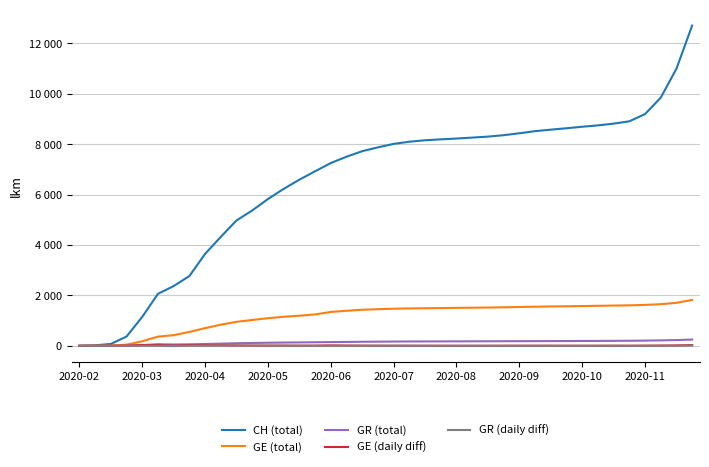

Reading left to right, list all the values displayed in this chart.

CH (total): 0	20	73	368	1148	2061	2370	2766	3645	4321	4972	5367	5821	6224	6588	6921	7248	7499	7719	7870	8008	8094	8152	8188	8220	8258	8297	8353	8429	8513	8573	8628	8688	8742	8811	8904	9190	9840	10987	12700
GE (total): 0	3	9	46	179	365	421	550	700	839	951	1025	1094	1153	1194	1245	1343	1390	1430	1452	1471	1483	1490	1497	1504	1511	1518	1527	1539	1551	1560	1568	1577	1586	1596	1606	1622	1650	1705	1820
GR (total): 0	0	0	0	27	63	52	58	72	87	102	113	122	129	135	141	148	154	160	165	169	172	174	175	177	179	180	182	184	186	188	190	192	194	197	200	206	215	228	248
GE (daily diff): 0	0	2	3	34	26	3	26	17	18	14	10	9	9	6	7	16	10	7	5	5	4	3	3	2	2	2	3	4	4	3	3	3	3	3	2	5	9	16	30
GR (daily diff): 0	0	0	0	0	0	-10	5	8	7	8	7	5	4	3	3	3	3	3	3	2	2	2	1	1	1	1	1	1	1	1	1	1	1	2	1	3	4	6	8